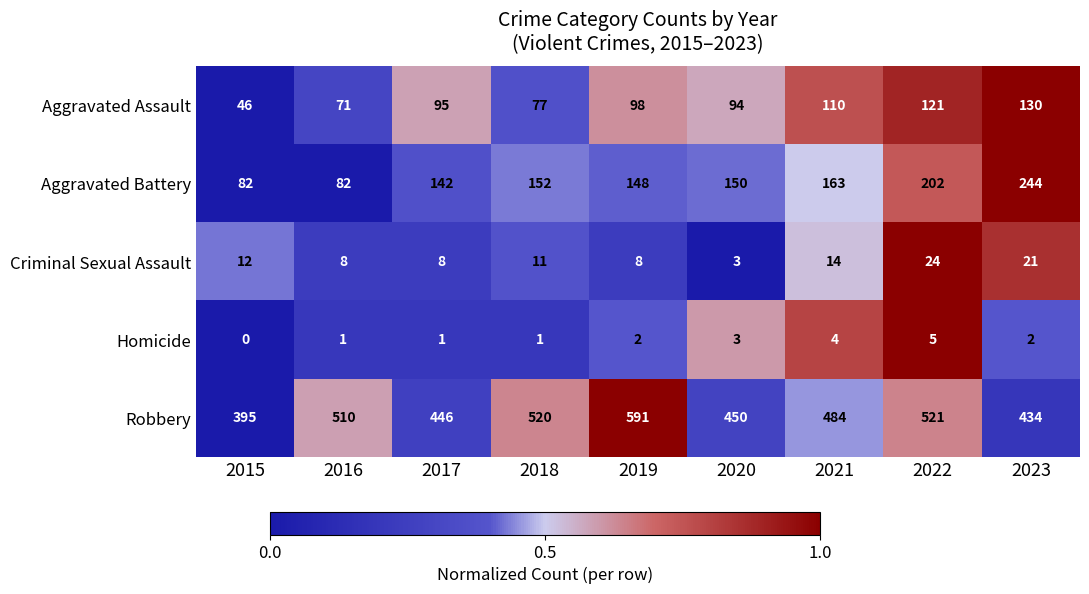

What is the maximum value shown in the chart?

591